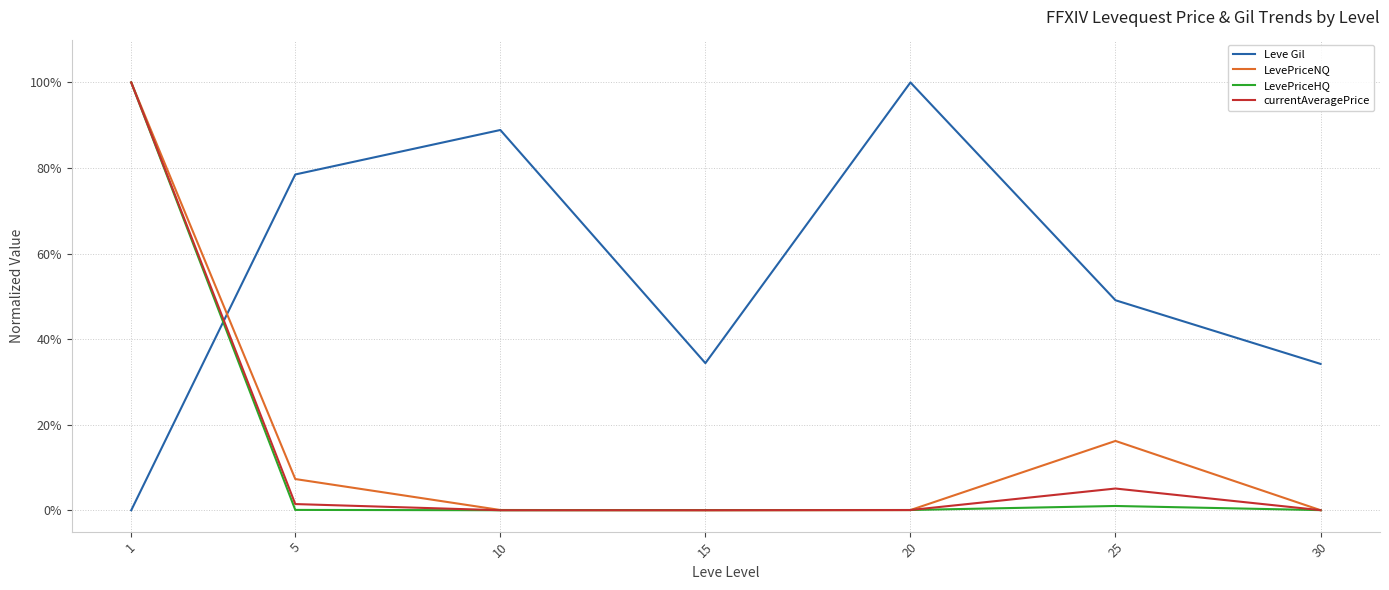

How many interior local peaks does the LevePriceHQ series have?

1